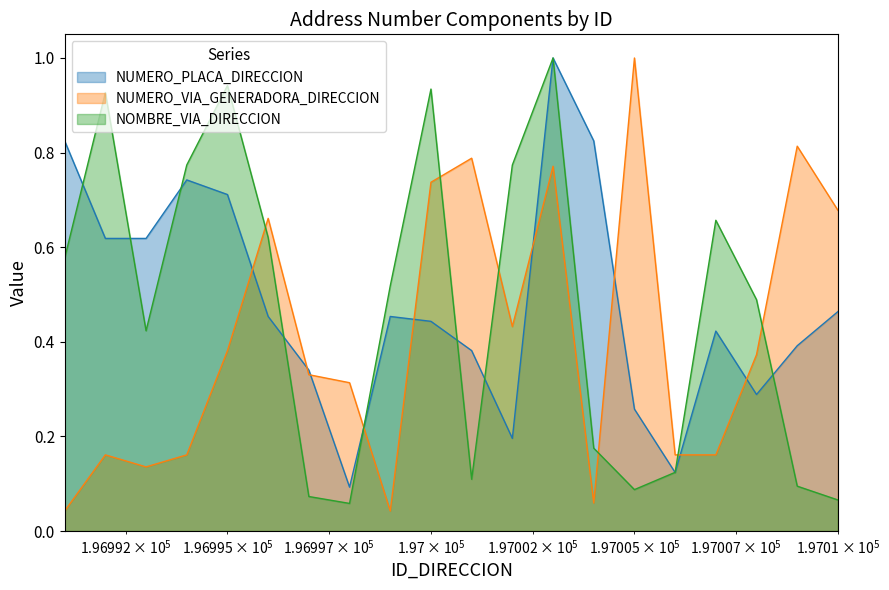

What is the difference between the maximum and second lowest values in the NOMBRE_VIA_DIRECCION series?

0.9